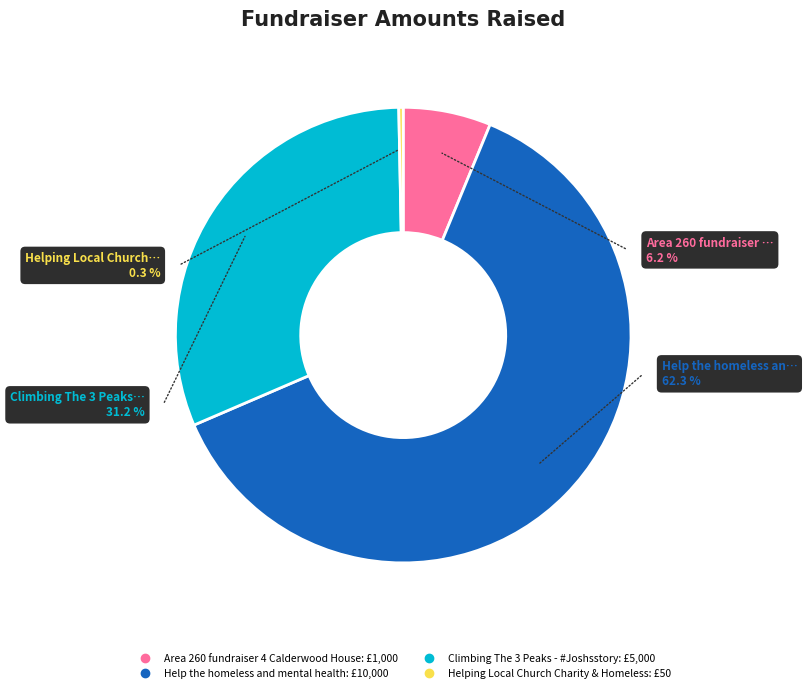

Which has a higher value, Climbing The 3 Peaks - #Joshsstory or Area 260 fundraiser 4 Calderwood House?

Climbing The 3 Peaks - #Joshsstory